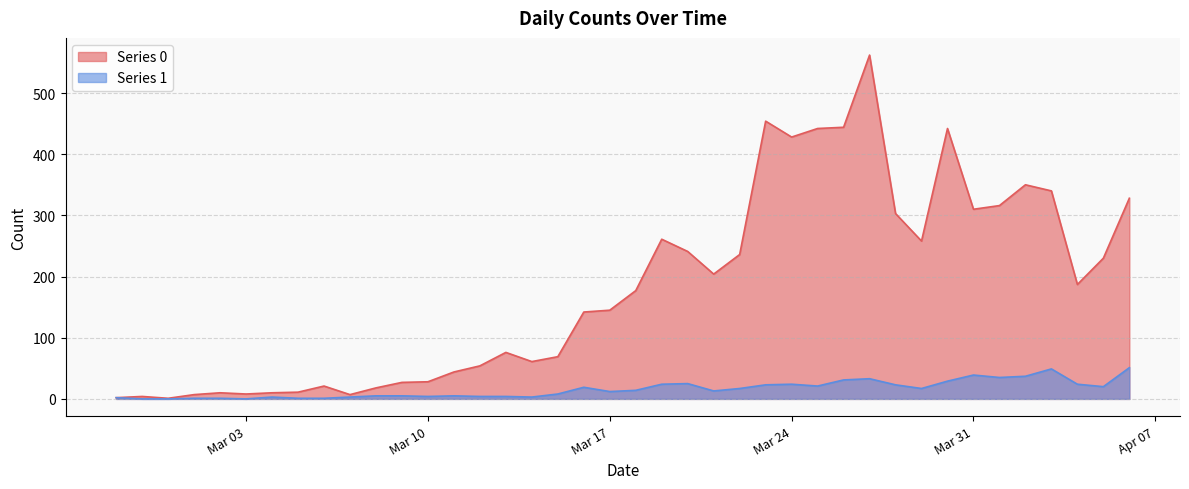

List the series in order of their overall mean, highest first.

Series 0, Series 1